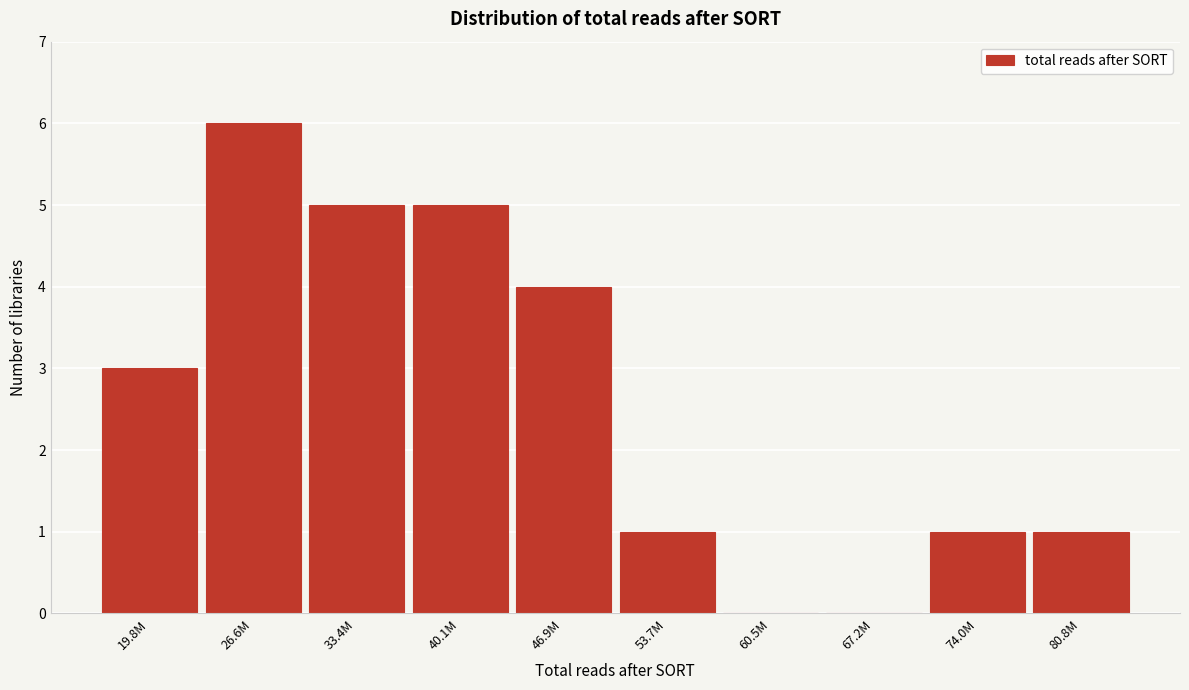

Reading left to right, list all the values displayed in this chart.

19.8M=3	26.6M=6	33.4M=5	40.1M=5	46.9M=4	53.7M=1	60.5M=0	67.2M=0	74.0M=1	80.8M=1